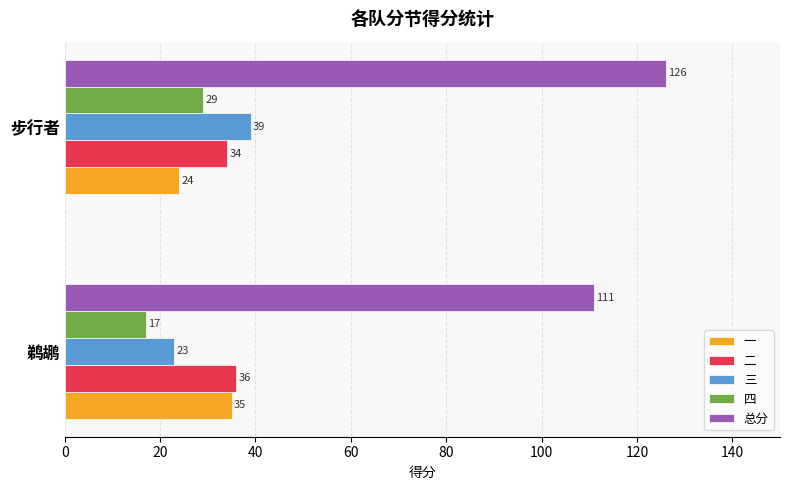

What is the sum of all 三 values?

62